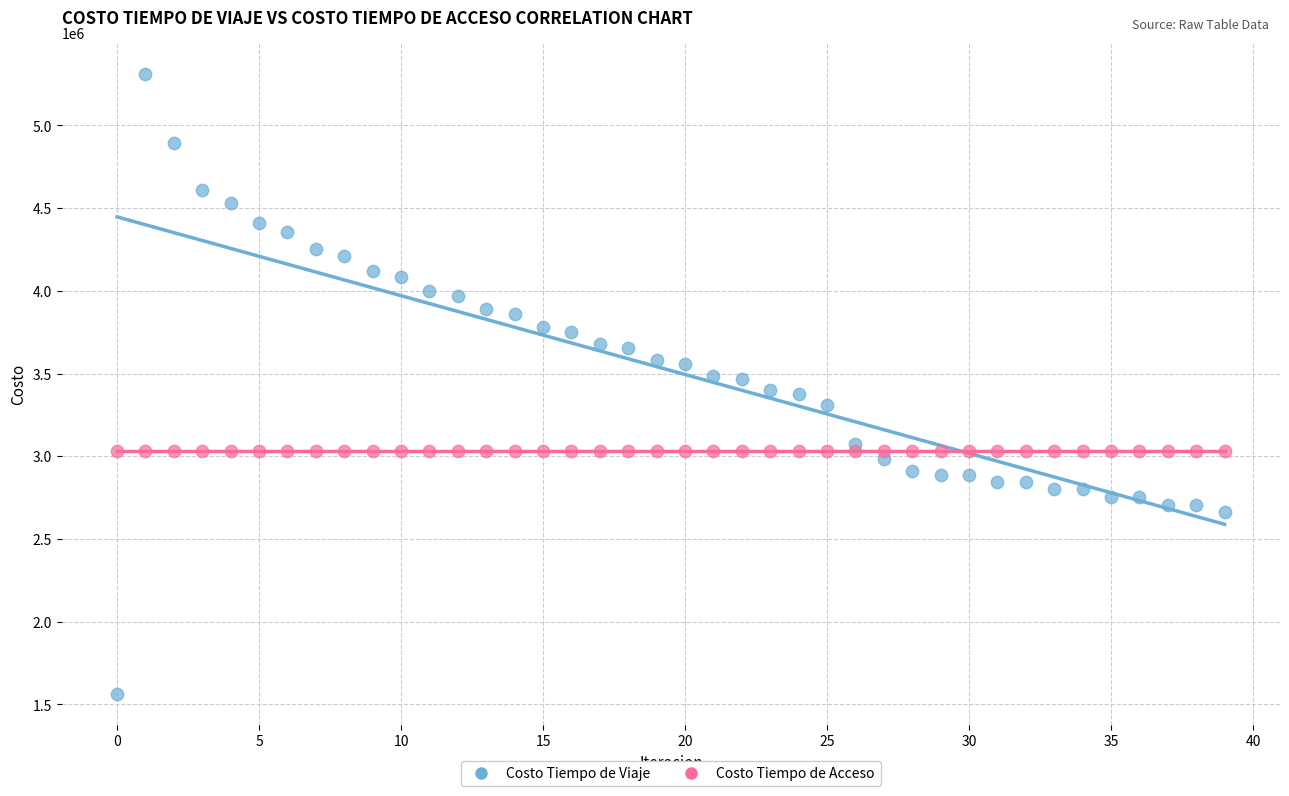

Which series reaches the maximum Y coordinate?

Costo Tiempo de Viaje